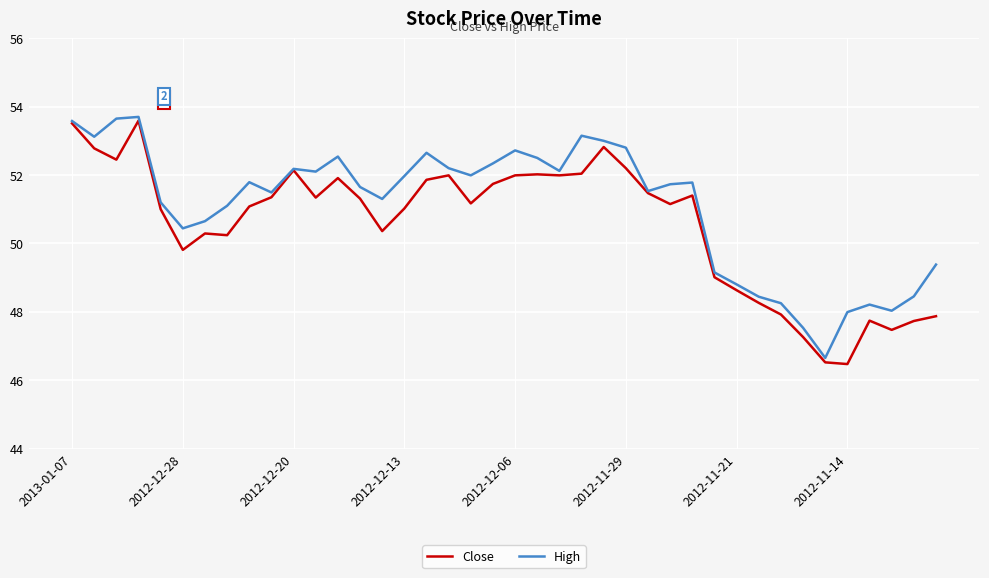

What is the lowest value of the Close series?

46.5